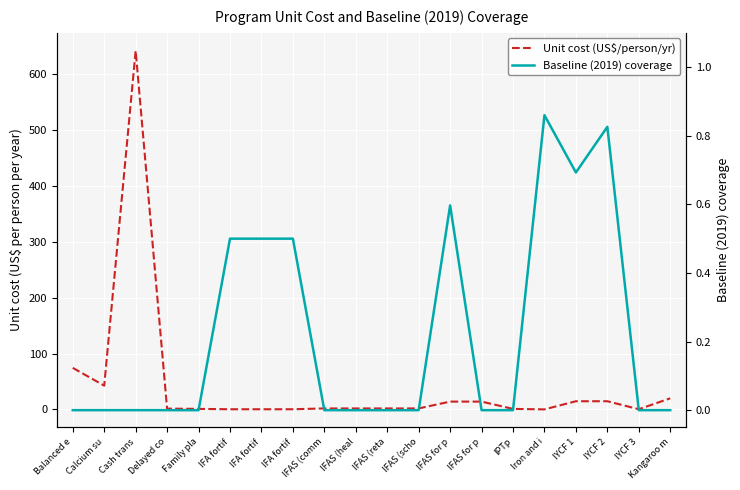

How many times do Unit cost (US$ per person per year) and Baseline (2019) coverage cross each other?

4